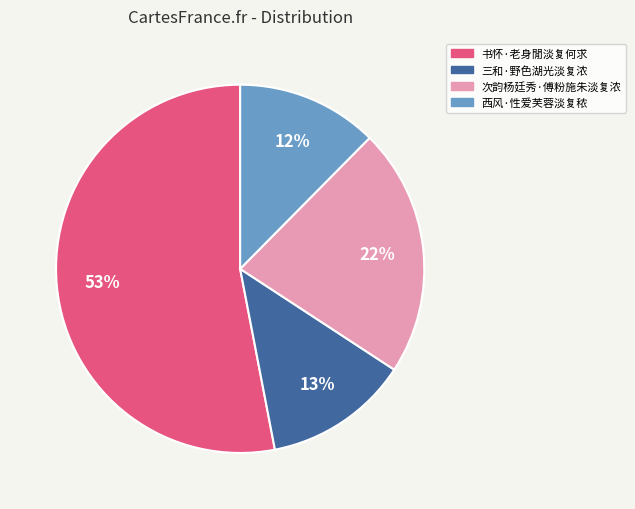

Count the number of slices in the pie.

4